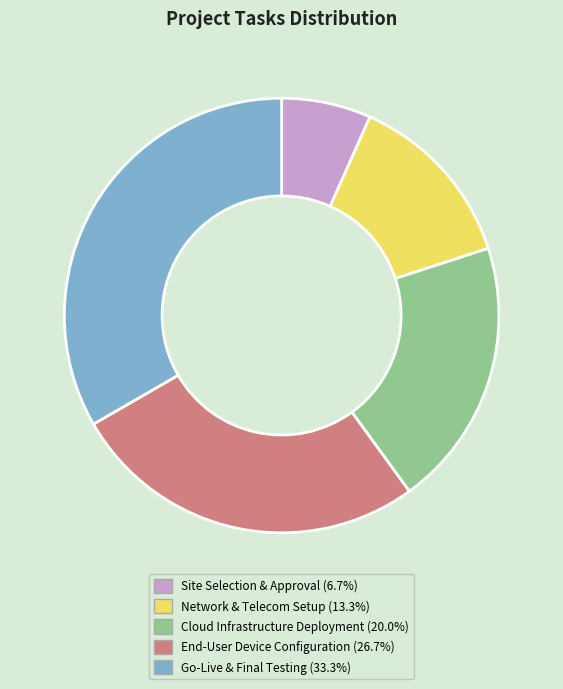

True or false: Site Selection & Approval accounts for 1% of the total.

False